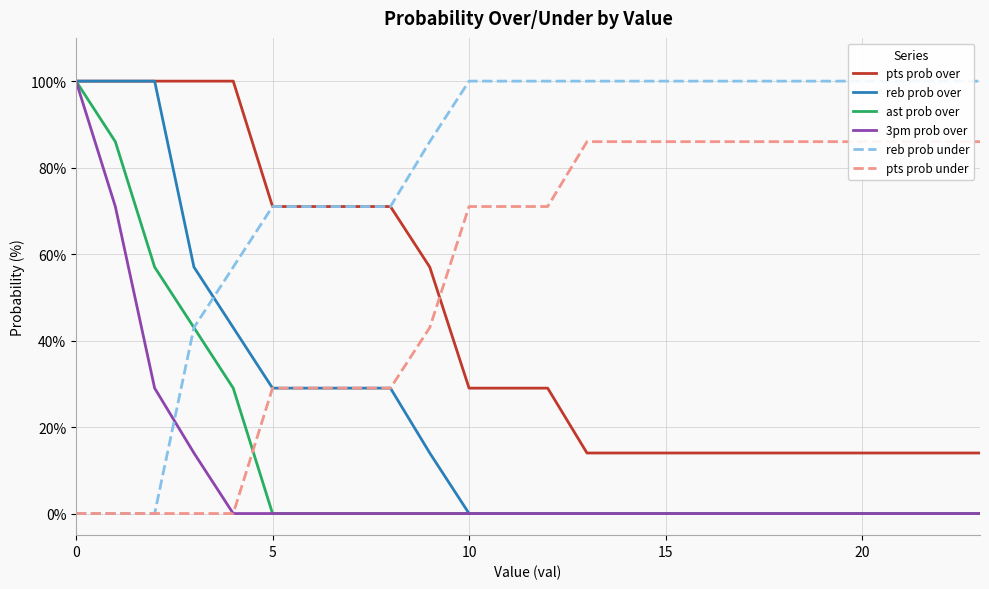

True or false: 3pm prob over has a value of 42 at 0.

False